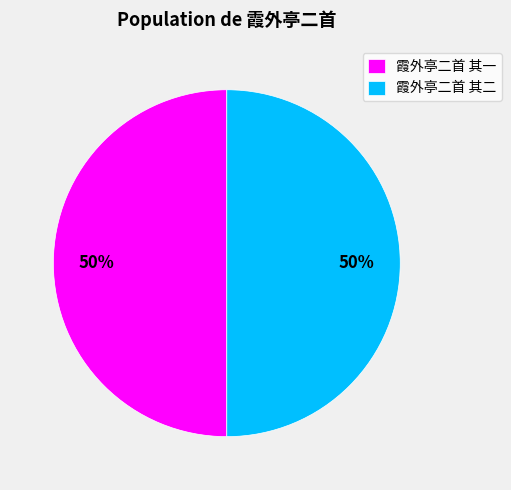

To the nearest percent, what is the average slice percentage?

50%